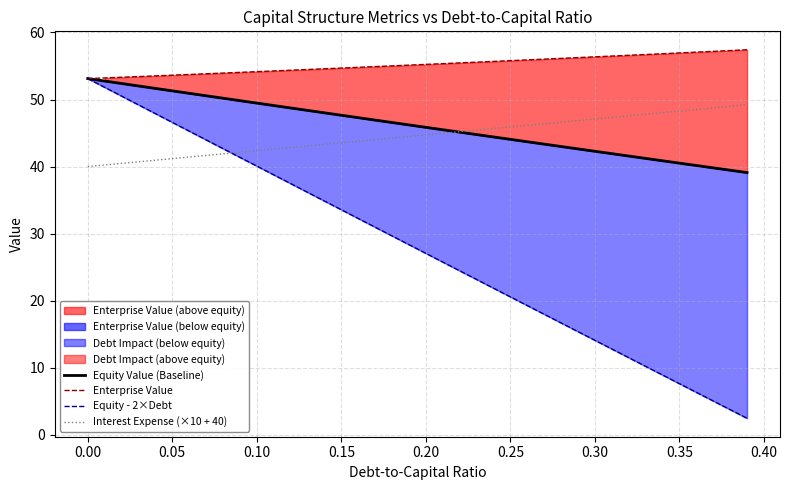

The value of Interest Expense (×10 + 40) at 0.00 is 40.0. True or false?

True